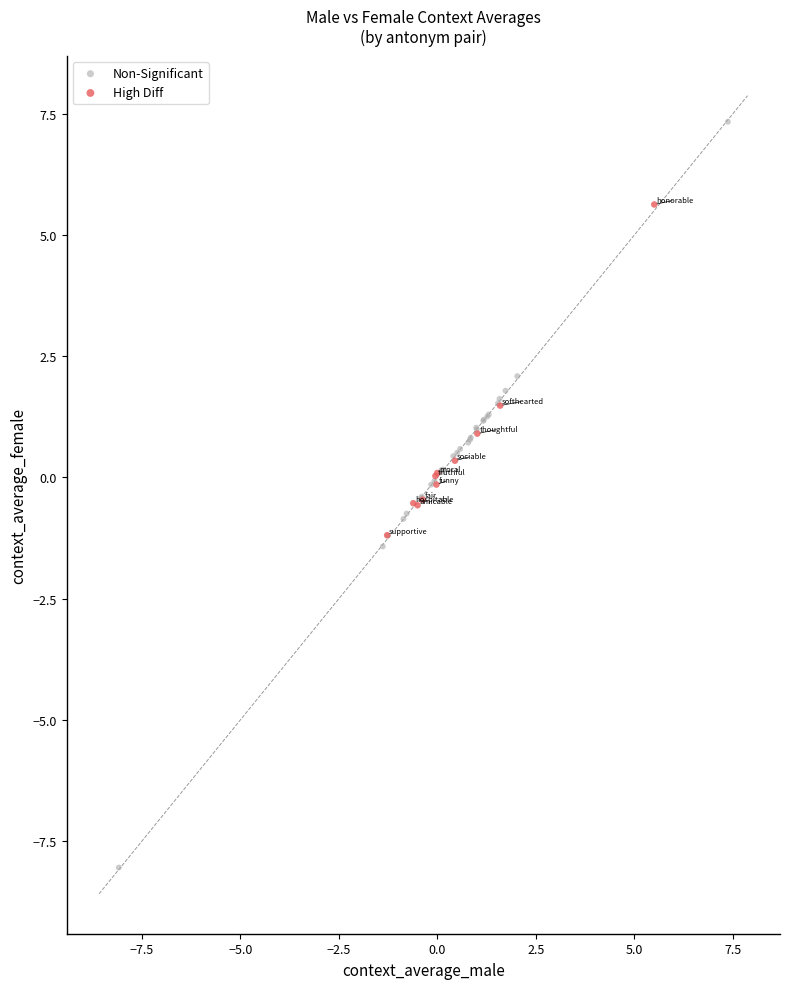

What are all the series names shown in the legend?

Non-Significant, High Diff